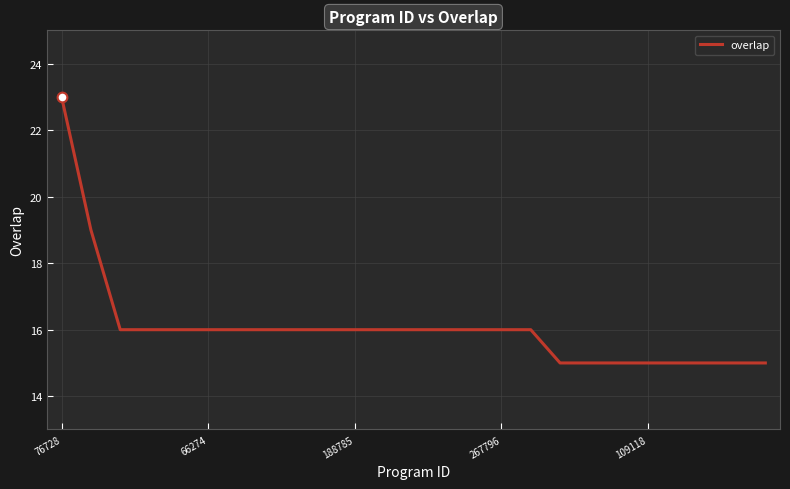

What is the sum of all values?

402